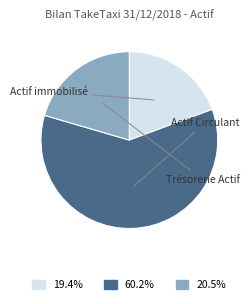

Is there any slice that represents more than half of the pie?

Yes